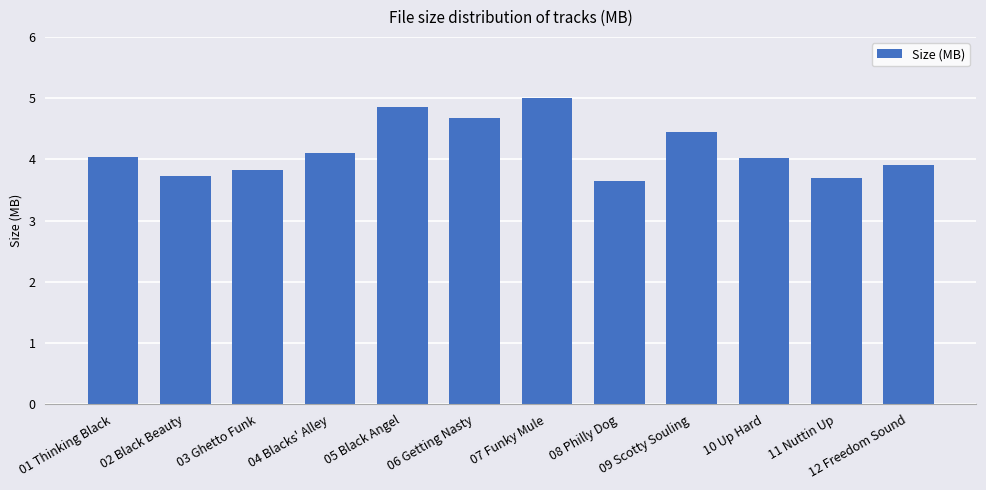

Is it true that the value at 05 Black Angel is 6.4?

False